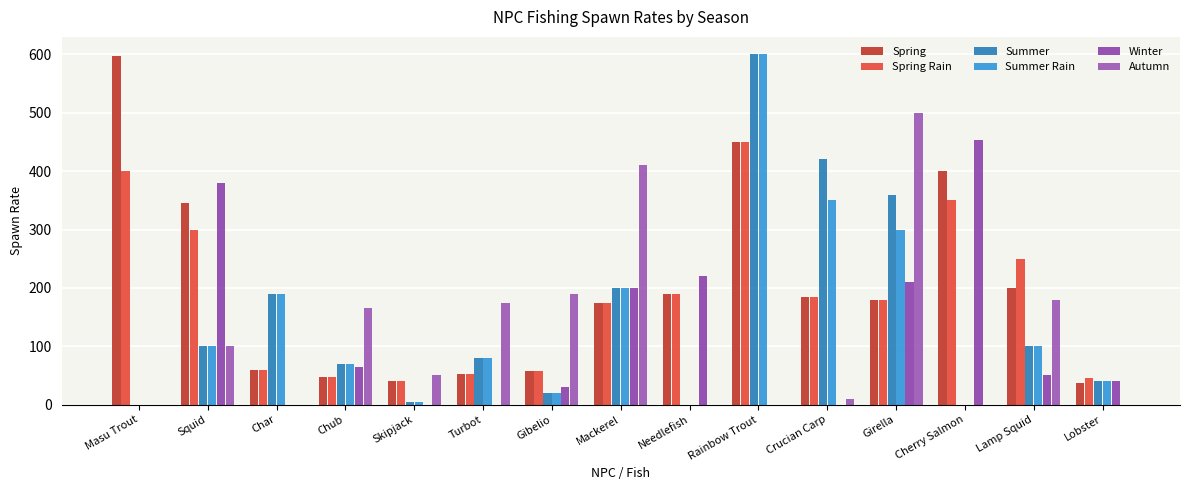

Does the chart contain stacked bars?

No